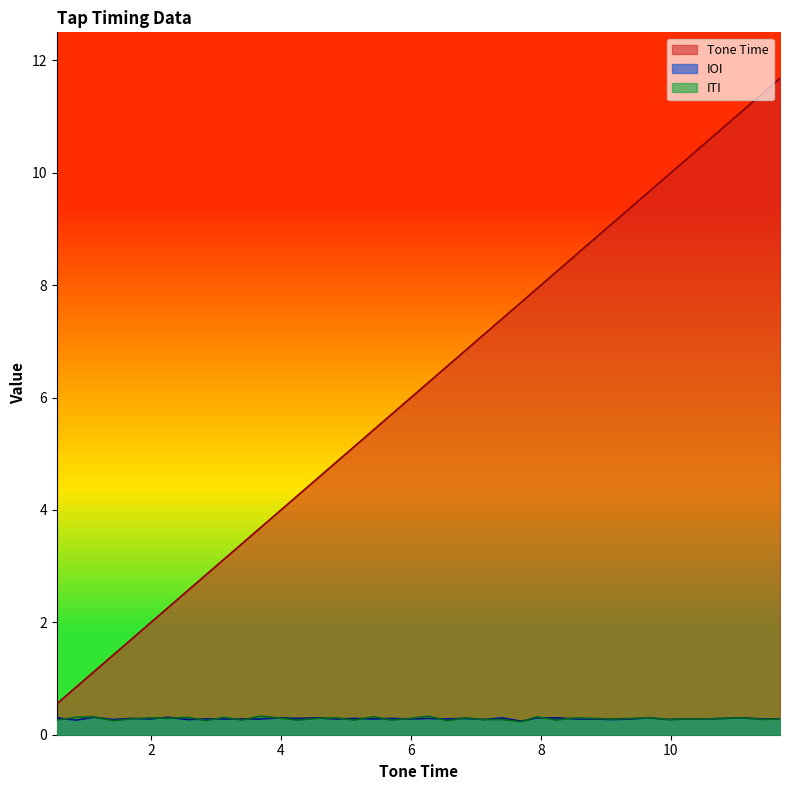

What is the label of the 35th point from the left?

10.24